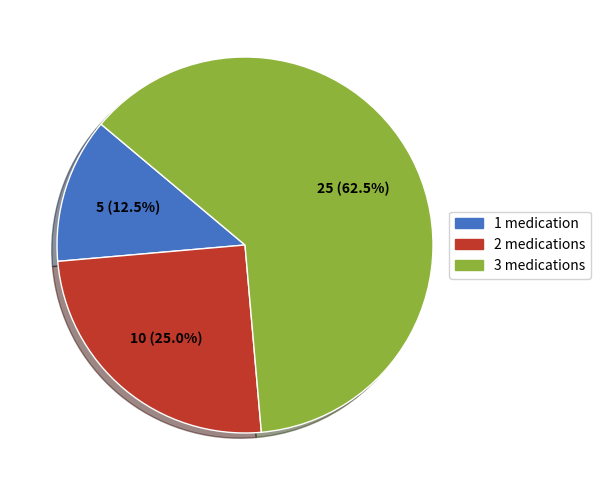

To the nearest percent, what is the difference between the largest and smallest slice percentages?

50%